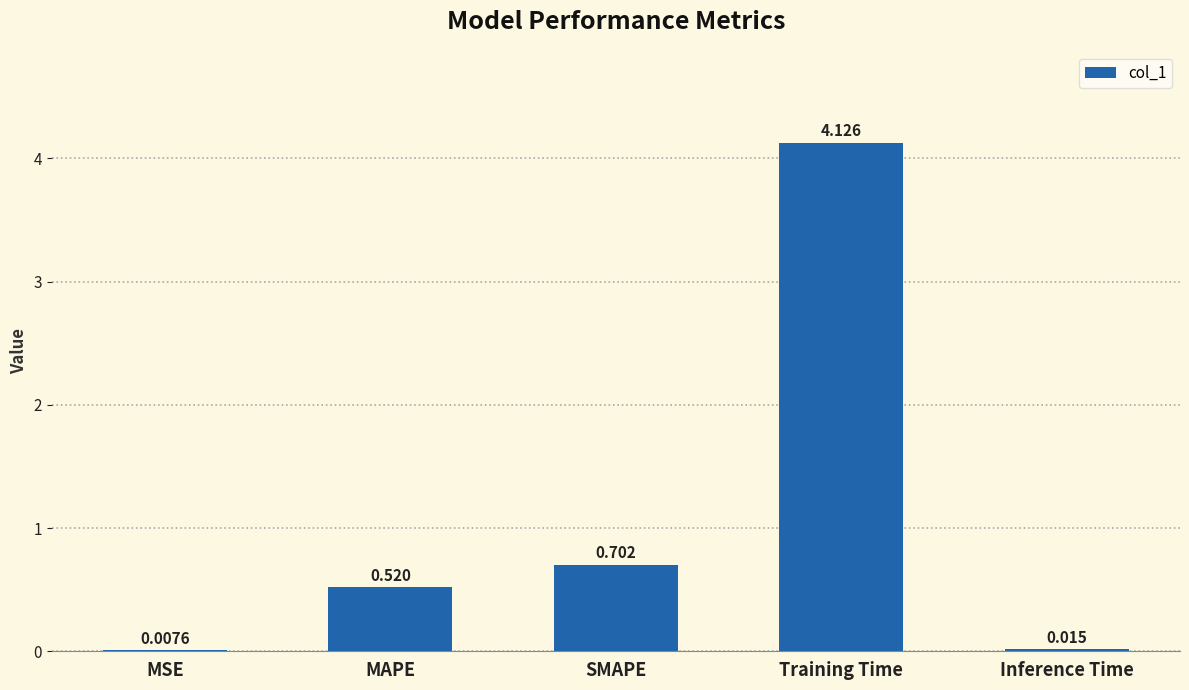

Where is the data nearest to the value 2?

SMAPE